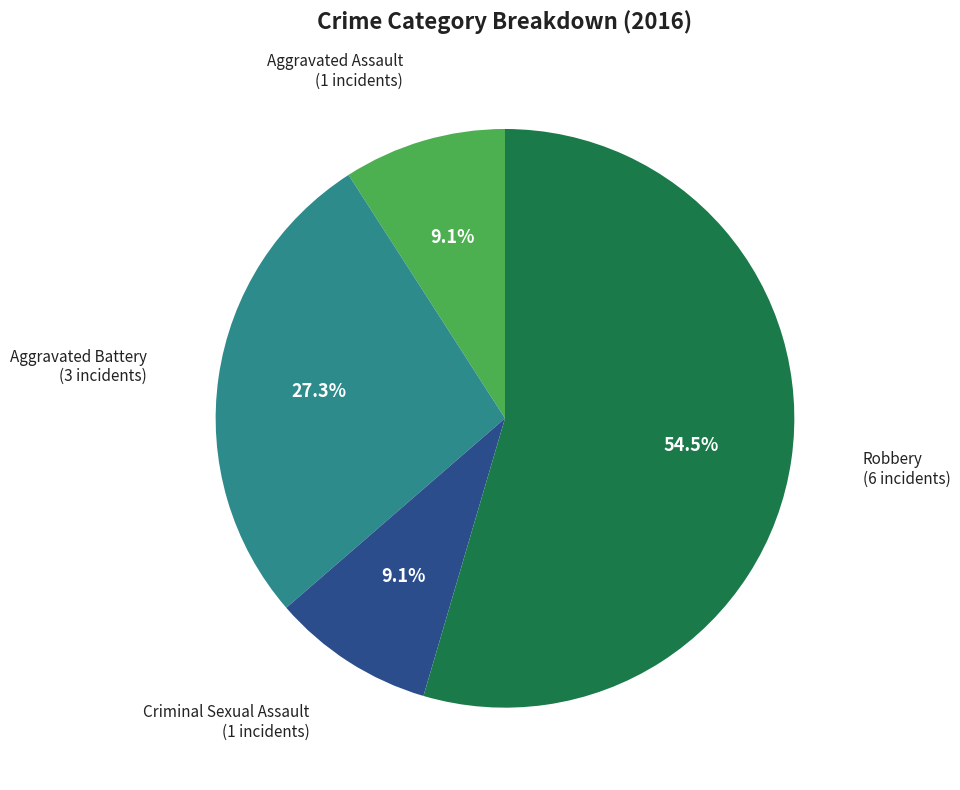

Does any single category account for the majority?

Yes